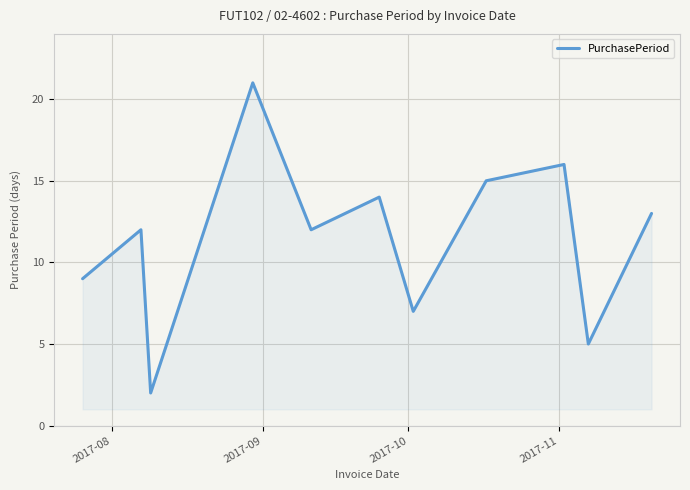

What is the difference between the maximum and minimum values?

19